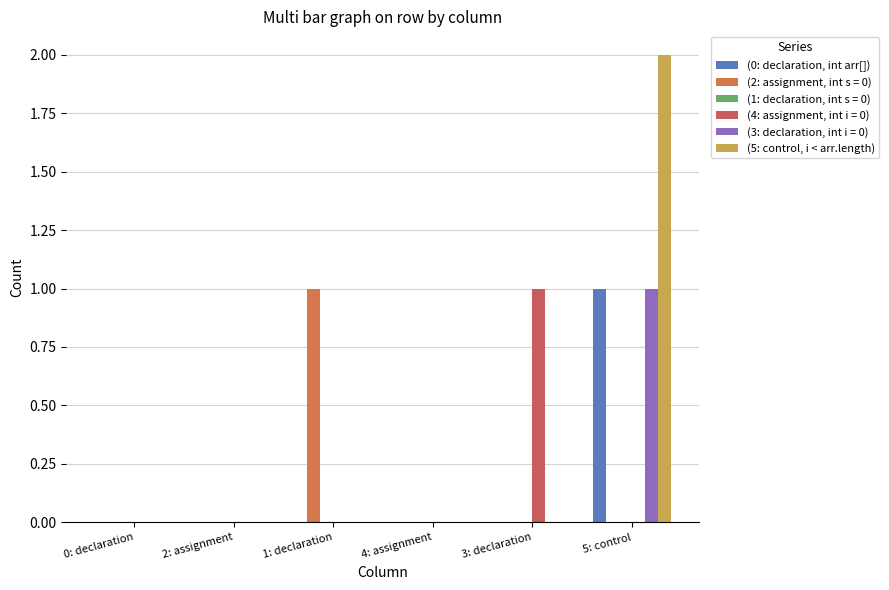

What is the sum of all (0: declaration, int arr[]) values?

1